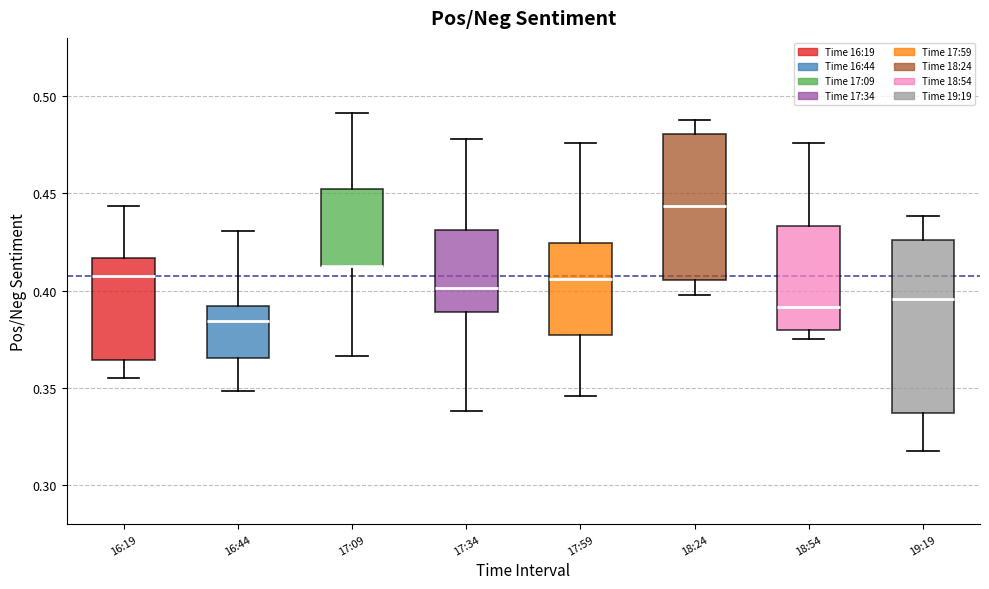

Reading left to right, transcribe this box plot: for each box, give where its median line is, the range the box spans, and where its two whiskers end, as read against the y-axis. The values are not printed on the chart, so give them approximately, as read against the axis.

16:19: median 0.410, box 0.365 to 0.415, whiskers 0.355 to 0.445
16:44: median 0.385, box 0.365 to 0.390, whiskers 0.350 to 0.430
17:09: median 0.415 (drawn on the box's lower edge), box 0.415 to 0.450, whiskers 0.365 to 0.490
17:34: median 0.400, box 0.390 to 0.430, whiskers 0.340 to 0.480
17:59: median 0.405, box 0.375 to 0.425, whiskers 0.345 to 0.475
18:24: median 0.445, box 0.405 to 0.480, whiskers 0.400 to 0.490
18:54: median 0.390, box 0.380 to 0.435, whiskers 0.375 to 0.475
19:19: median 0.395, box 0.335 to 0.425, whiskers 0.320 to 0.440